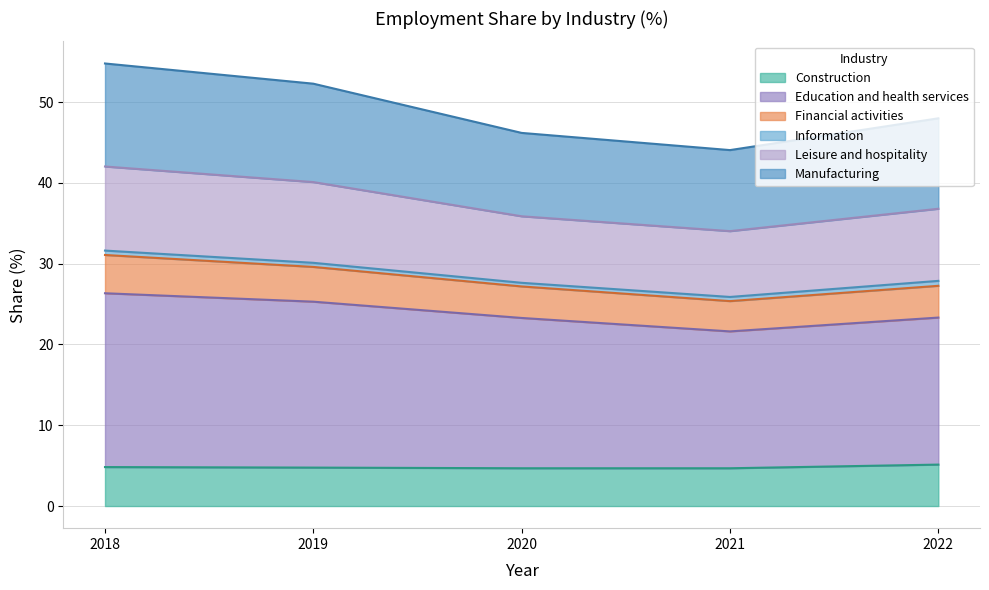

True or false: Construction has a value of 4.7 at 2020.

True